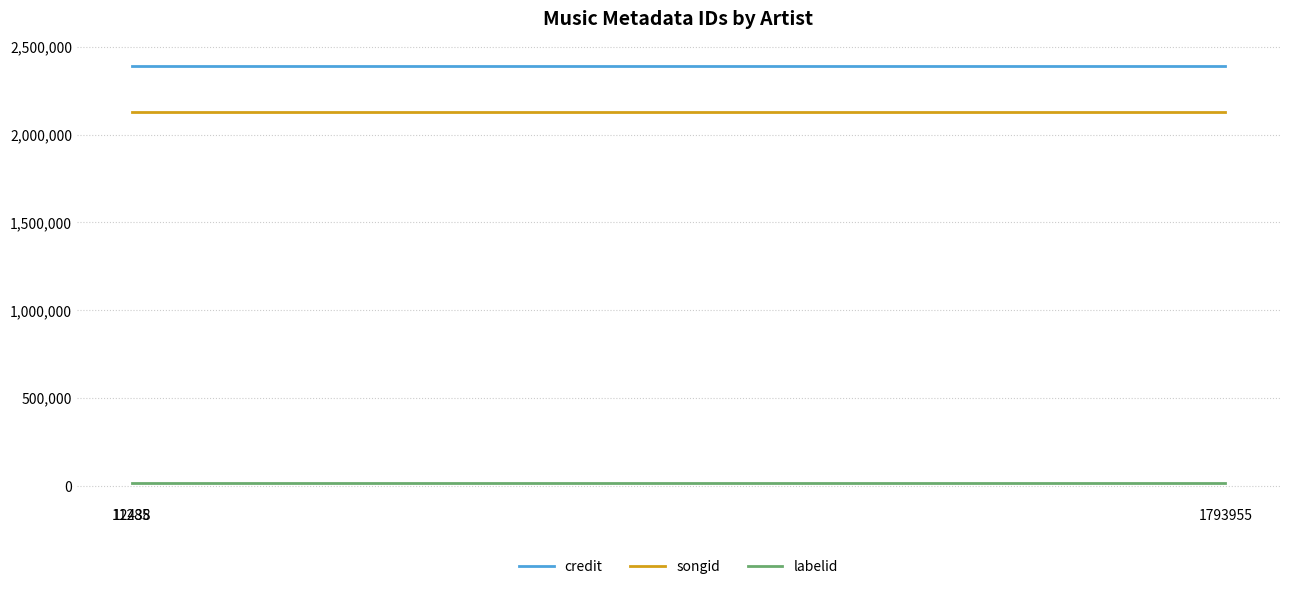

List the series in order of their peak value, lowest first.

labelid, songid, credit